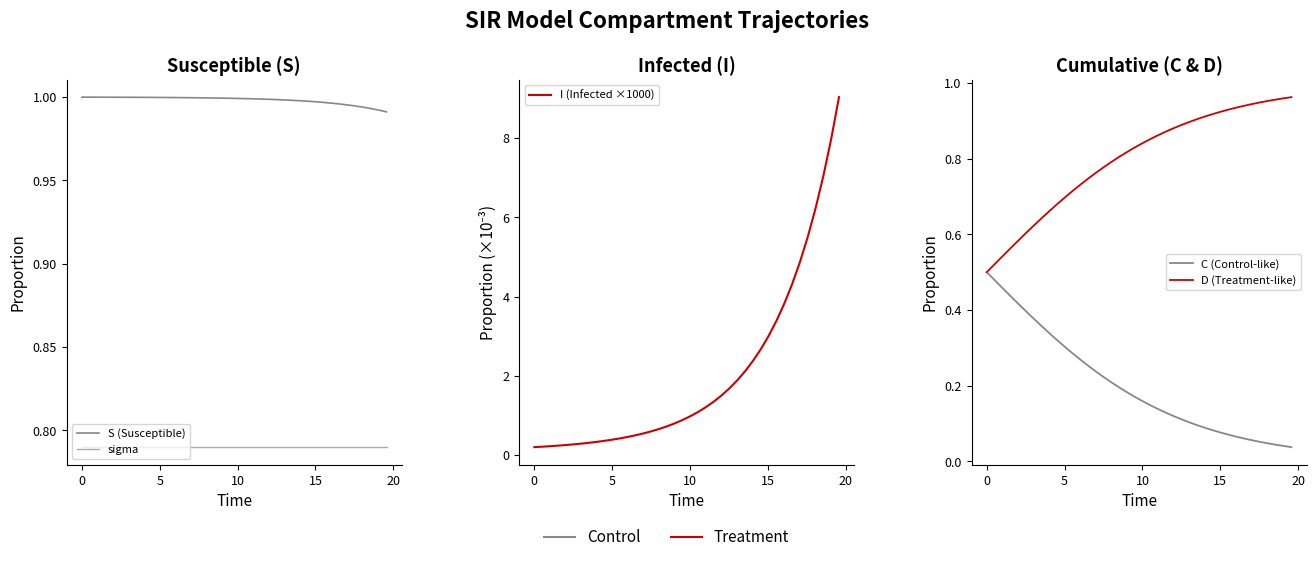

What are all the series names shown in the legend?

S (Susceptible), sigma, I (Infected ×1000), C (Control-like), D (Treatment-like)